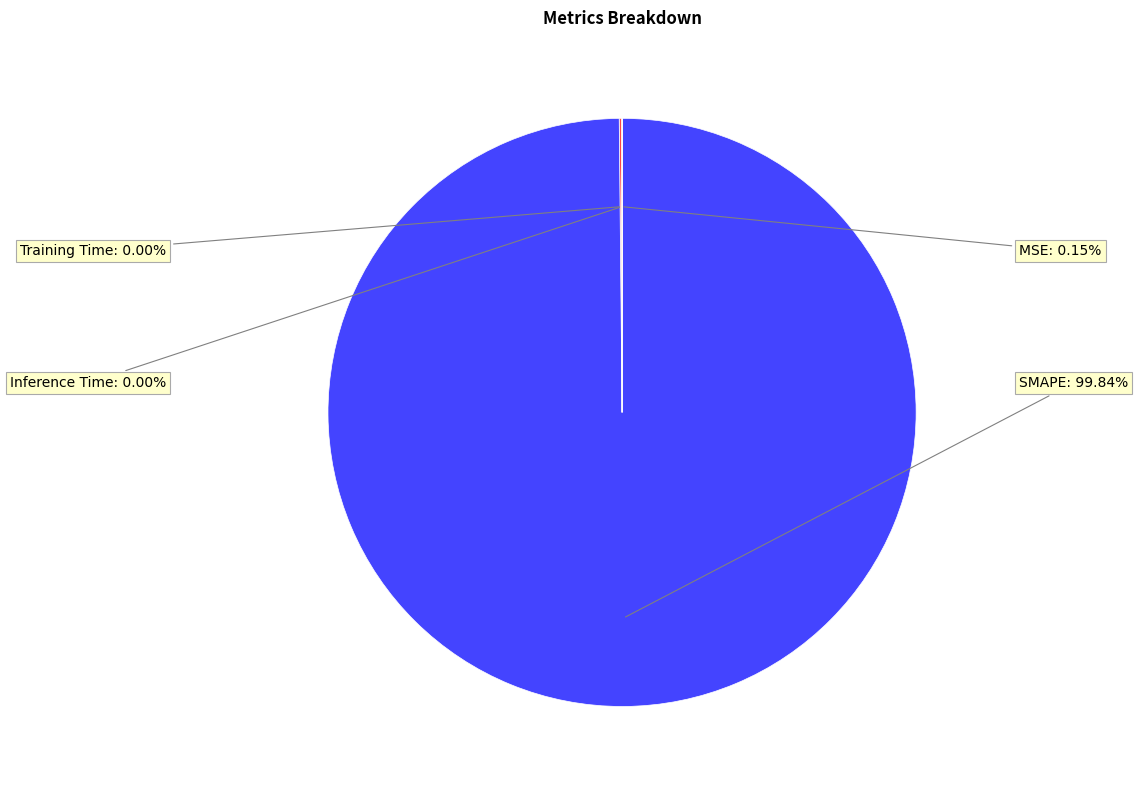

Does any single category account for the majority?

Yes